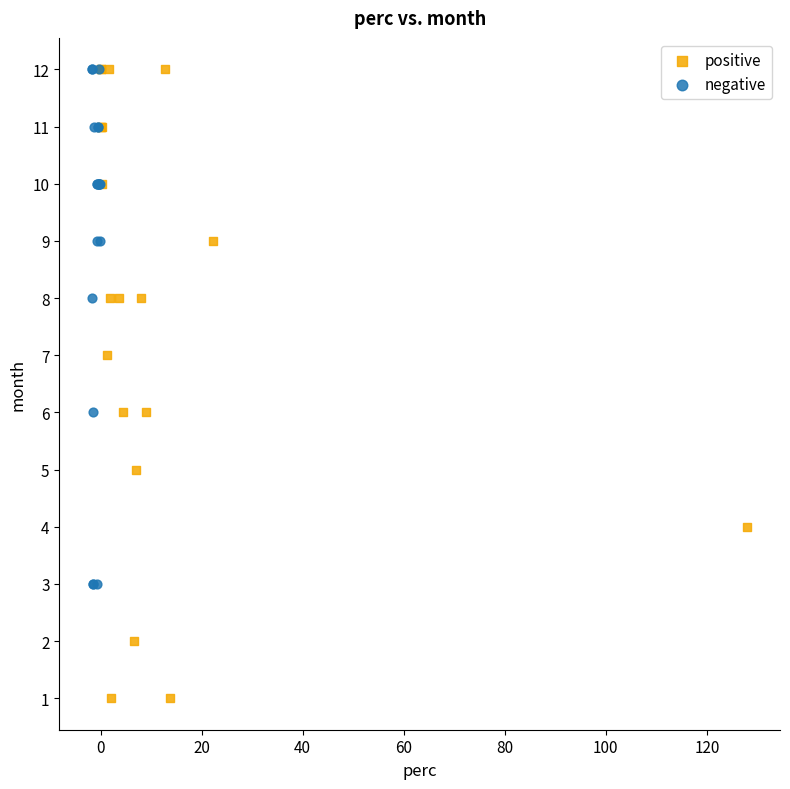

Which series has the widest spread of Y values?

positive